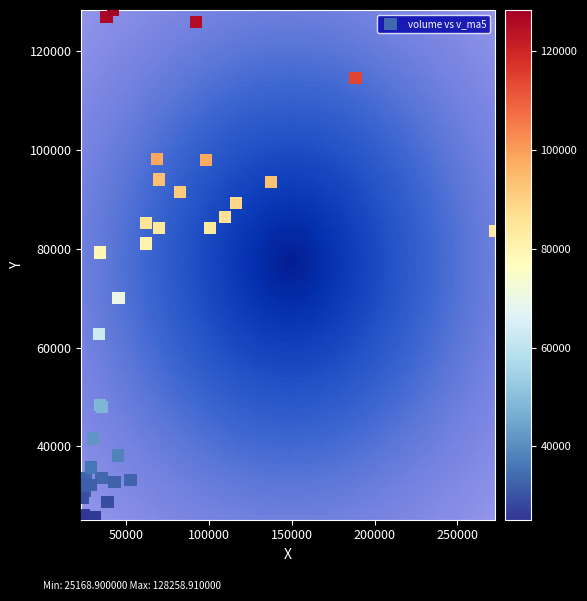

What Y value in the scatter plot is closest to 76713?

79192.6